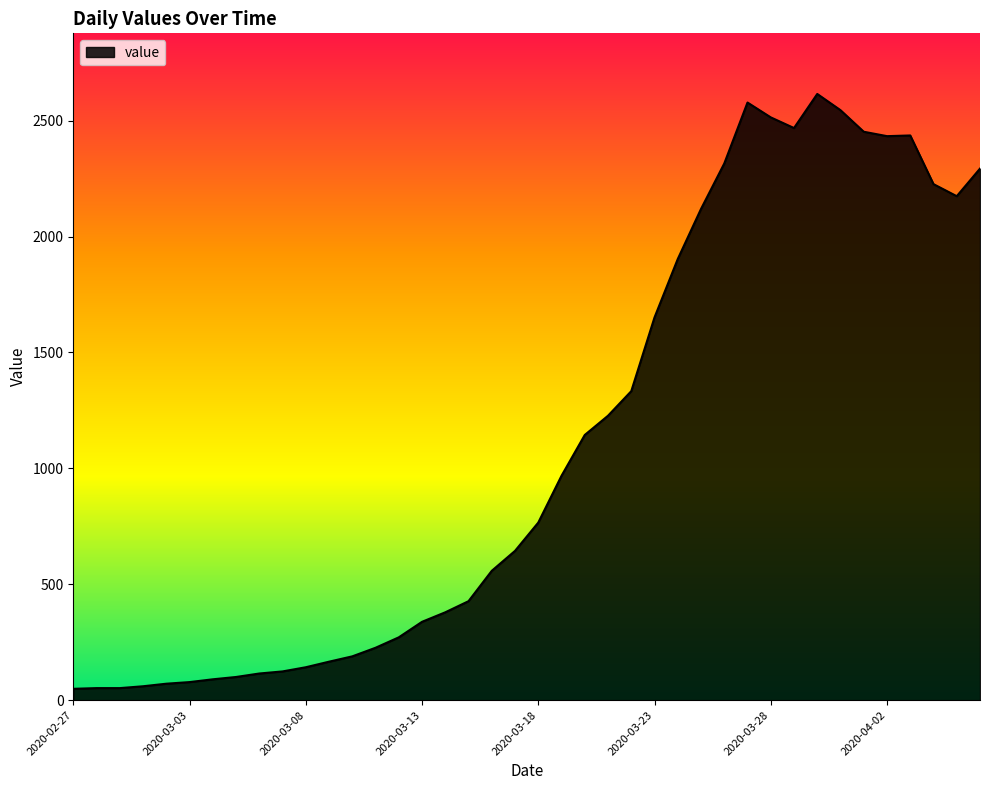

What is the greatest value displayed?

2615